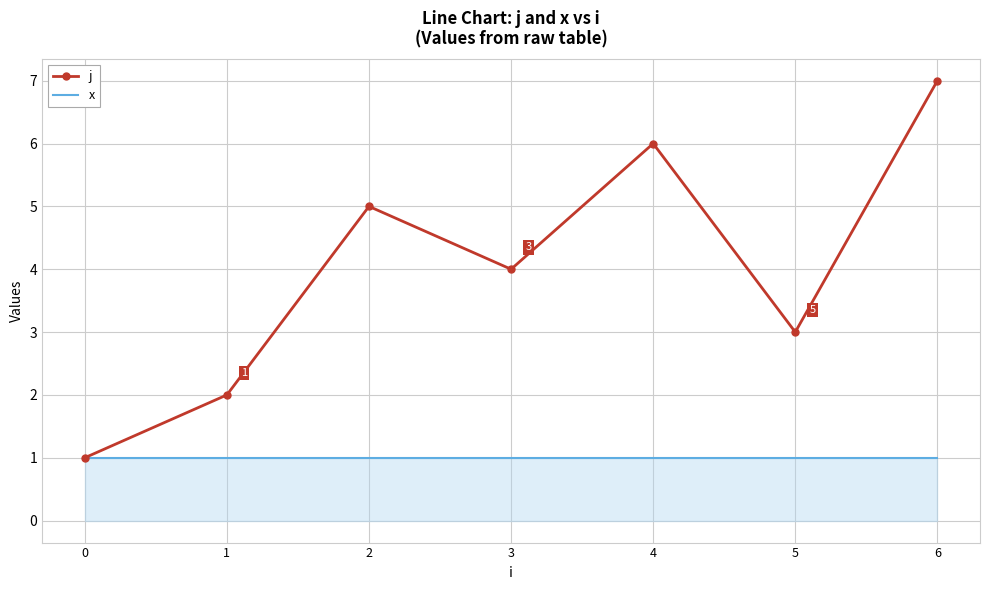

Which category has the highest value across all series?

6